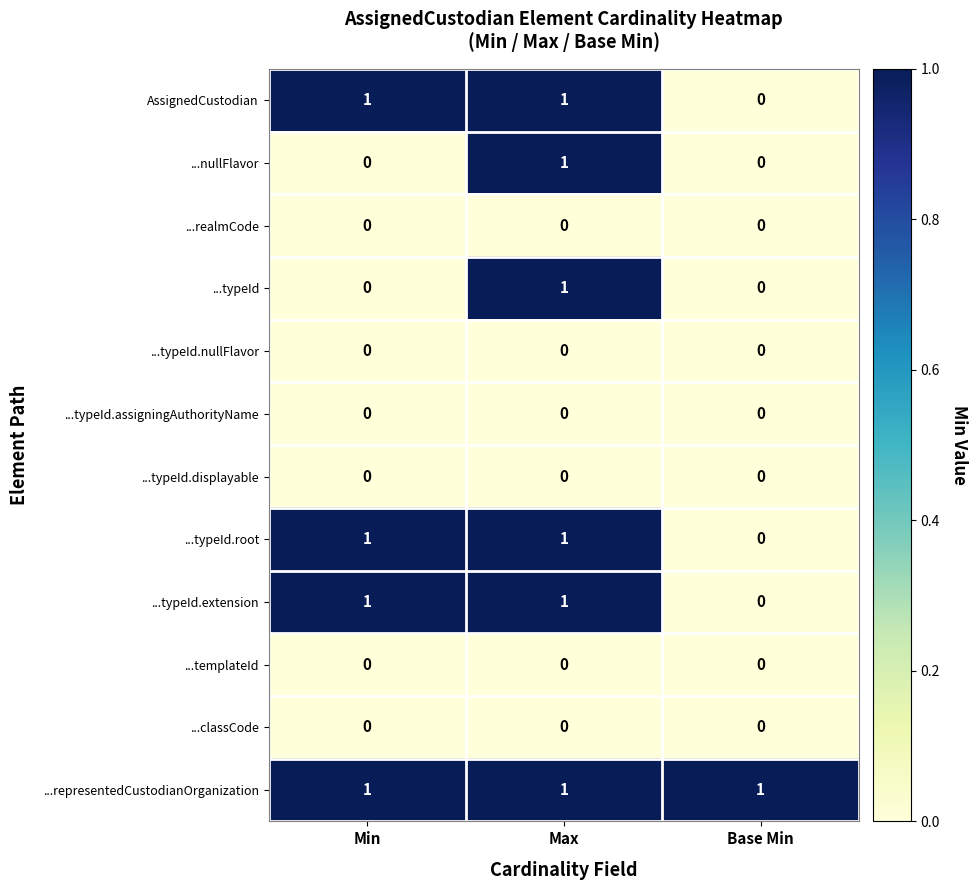

Which series has the largest total across all categories?

...representedCustodianOrganization